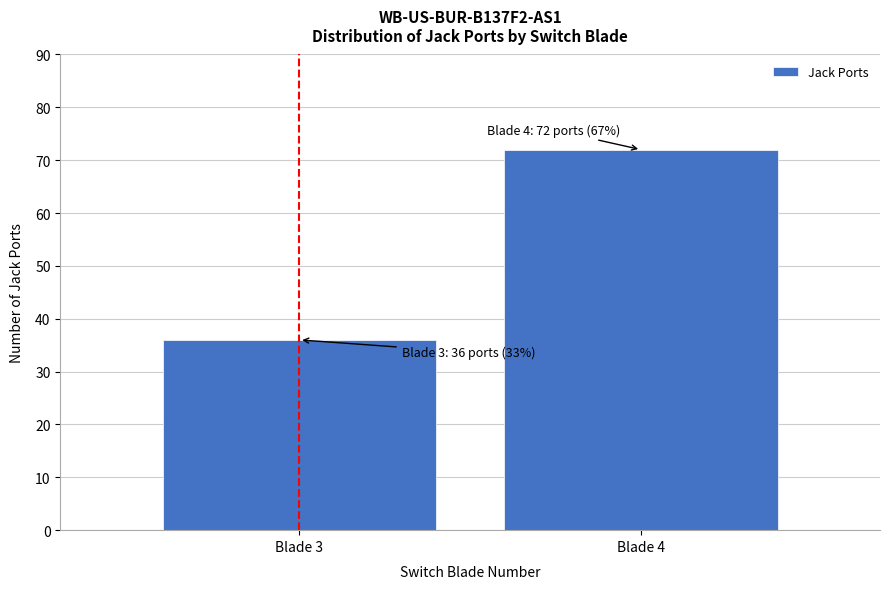

Reading left to right, list all the values displayed in this chart.

Blade 3=36	Blade 4=72